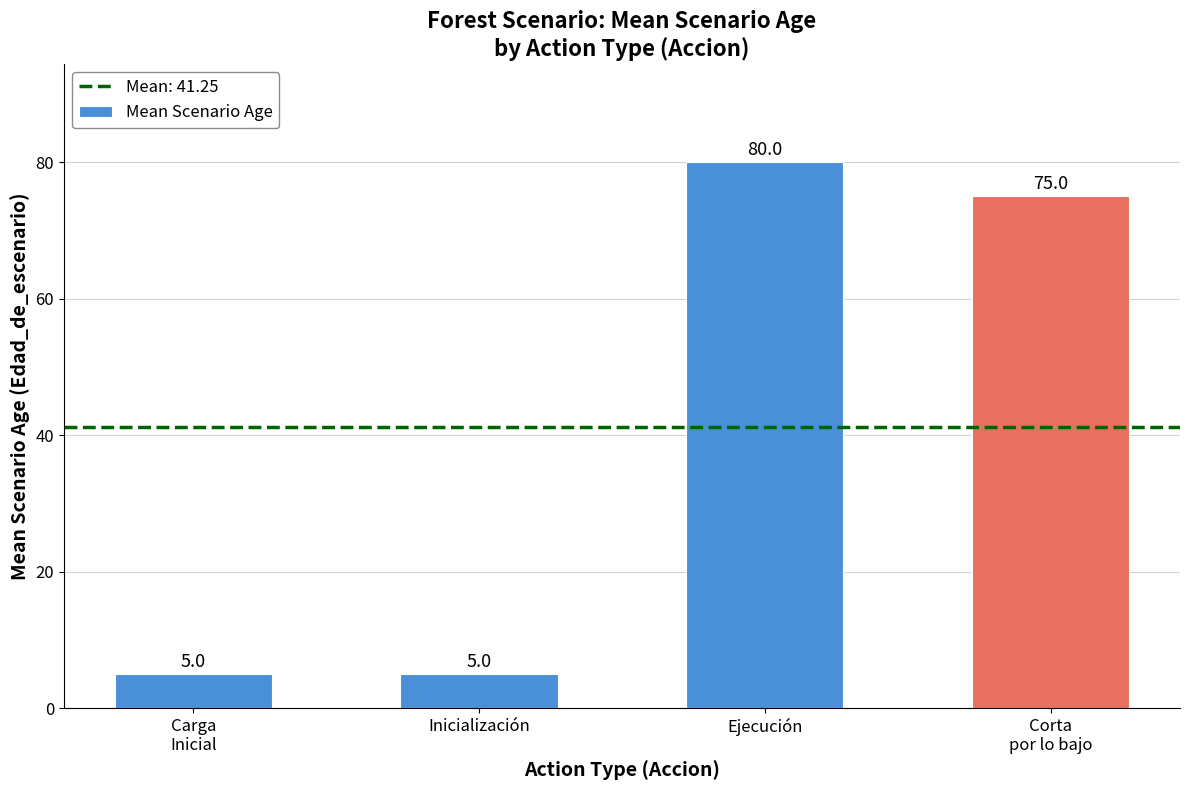

Is it true that the value at Ejecución is 80?

True